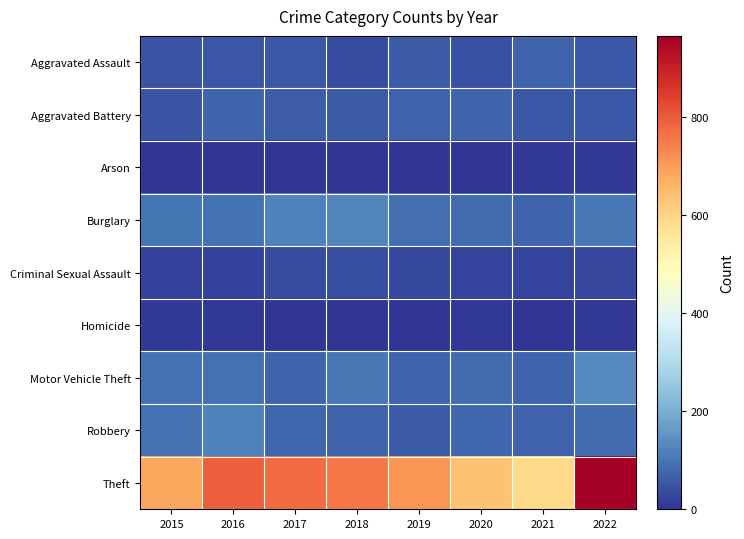

What is the total value across all series at 2019?

1088